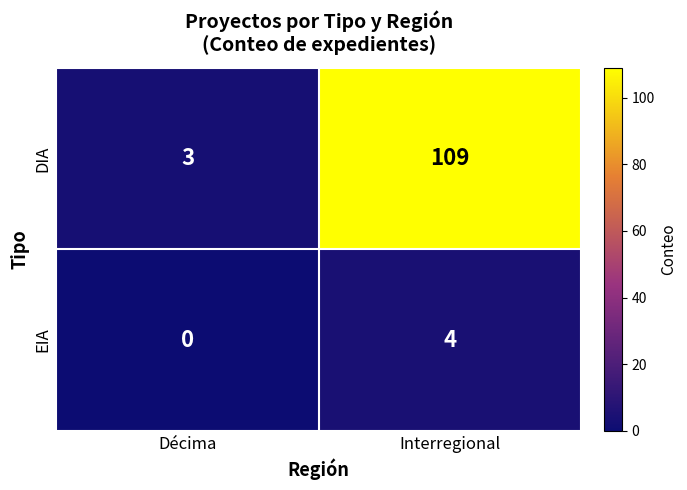

Which label corresponds to the smallest value in the chart?

Décima